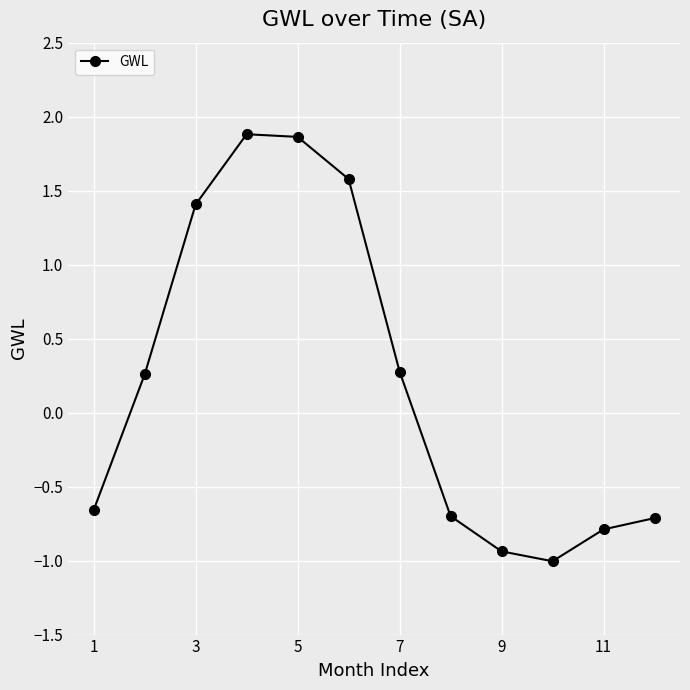

What is the value of the 4th point from the left?

1.9